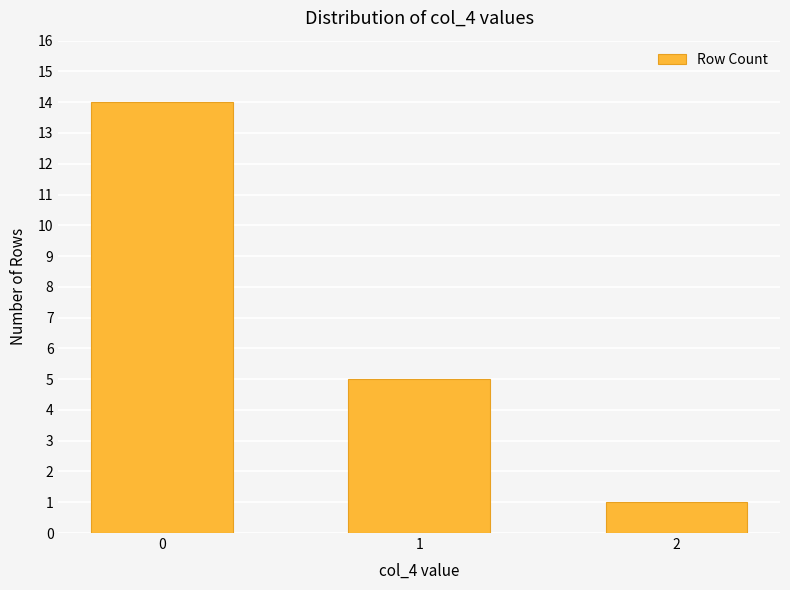

What is the maximum value shown in the chart?

14